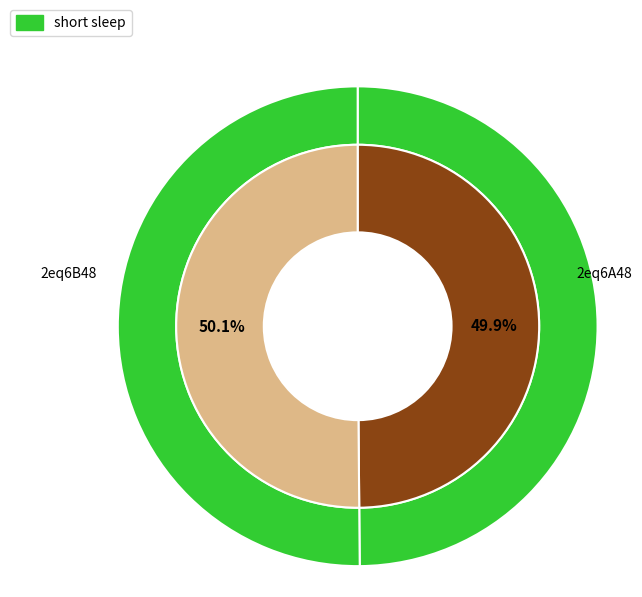

The 2eq6B48 slice represents 50% of the pie. True or false?

True